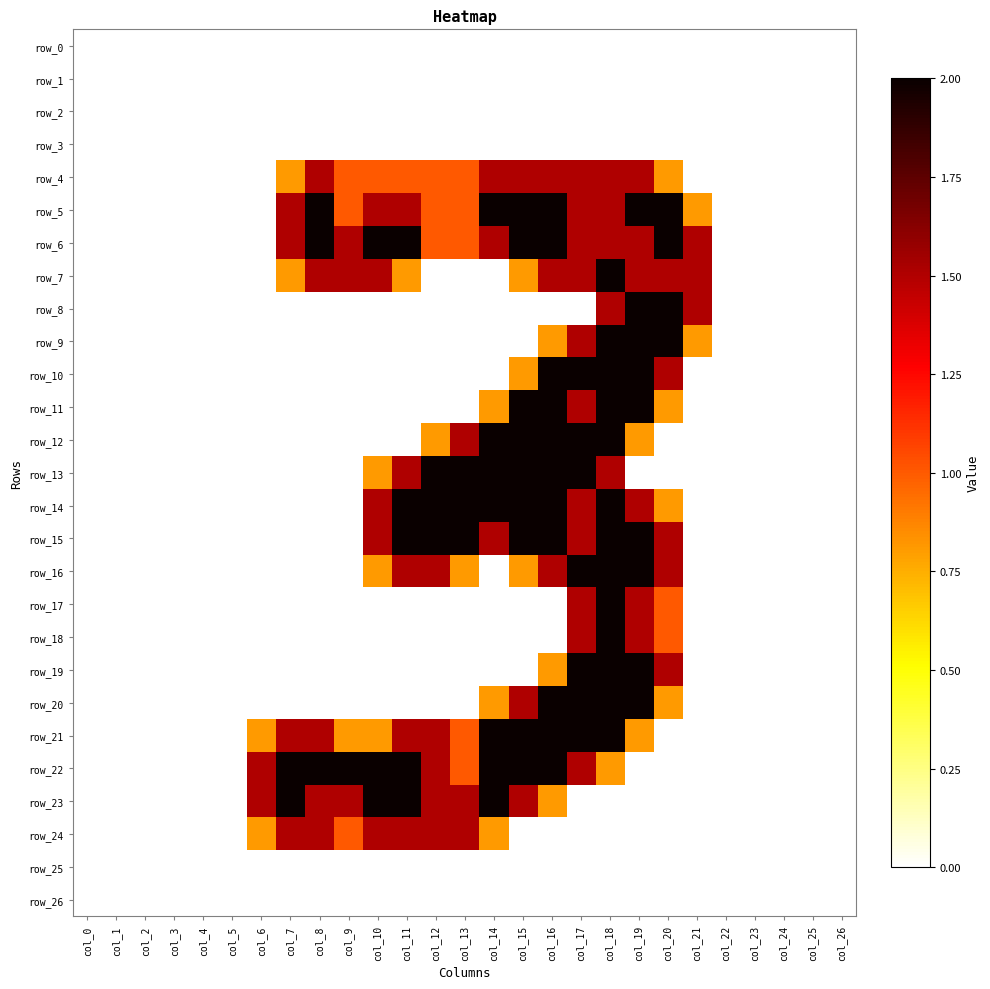

At col_6, list the series in order from largest to smallest.

row_22, row_23, row_21, row_24, row_0, row_1, row_2, row_3, row_4, row_5, row_6, row_7, row_8, row_9, row_10, row_11, row_12, row_13, row_14, row_15, row_16, row_17, row_18, row_19, row_20, row_25, row_26